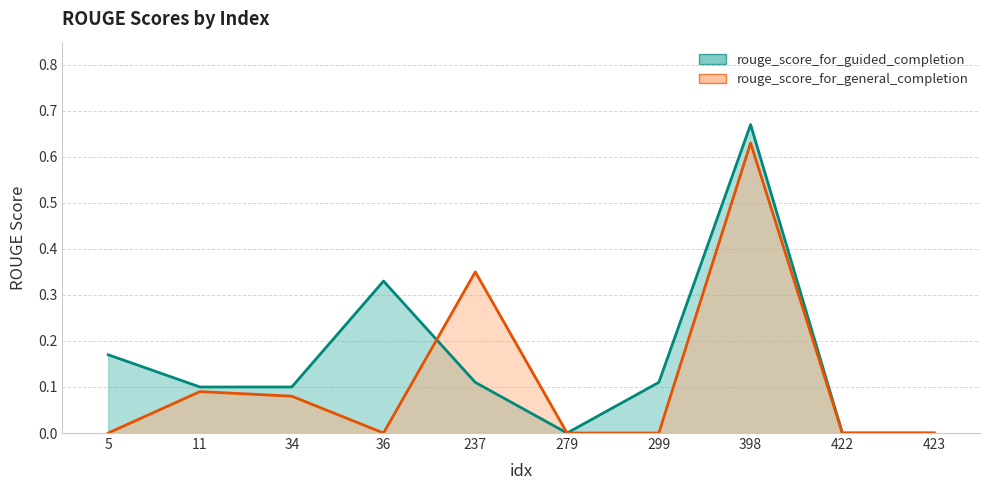

True or false: rouge_score_for_guided_completion has more than 1 interior local peaks.

True